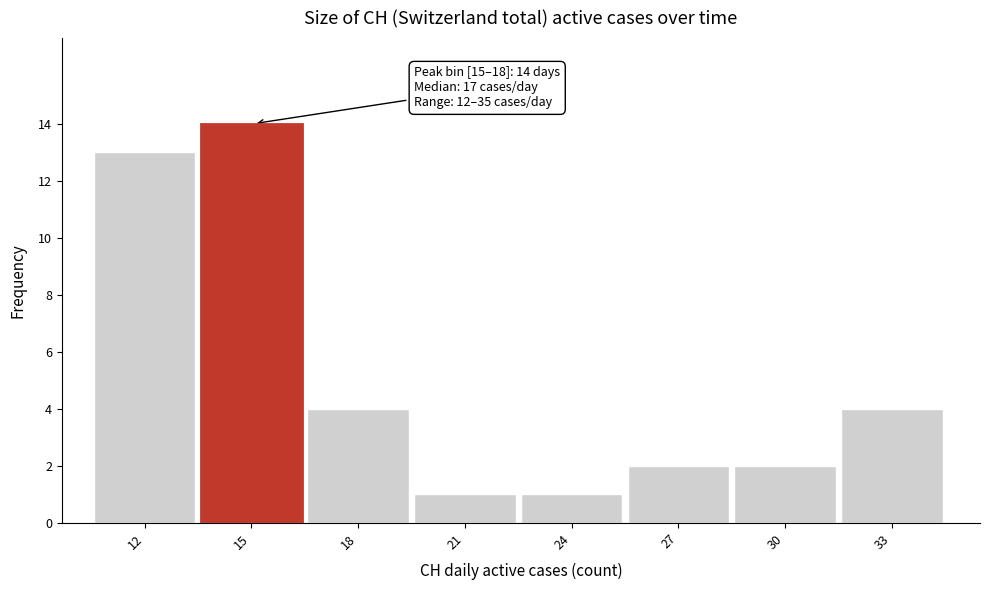

Reading left to right, transcribe all the data shown in this chart.

13	14	4	1	1	2	2	4